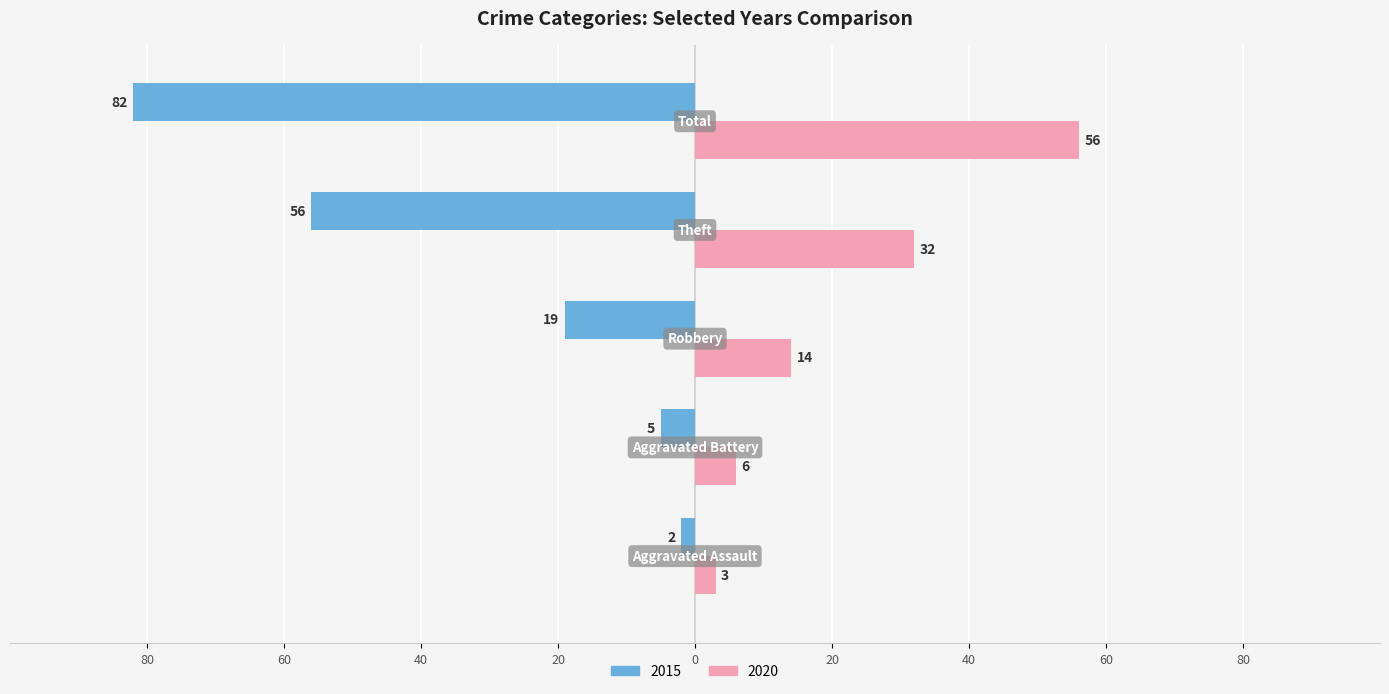

What are all the series names shown in the legend?

2015, 2020